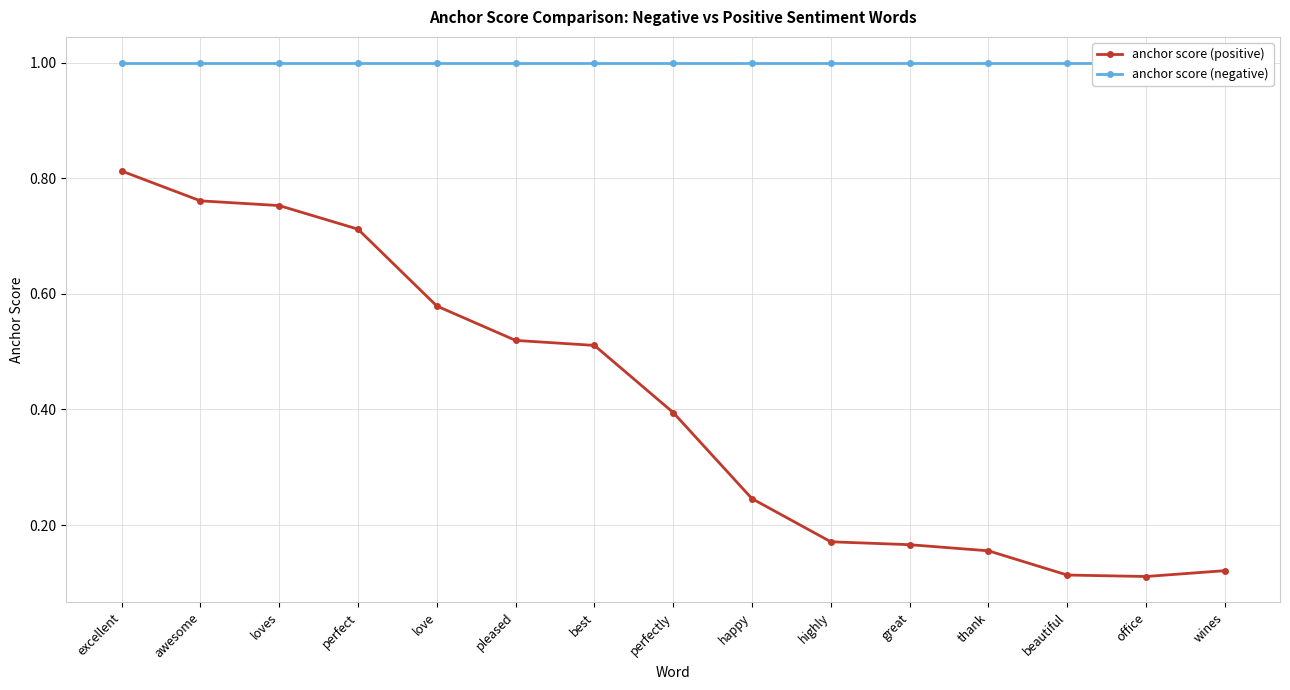

At how many categories does at least one series exceed 0?

15